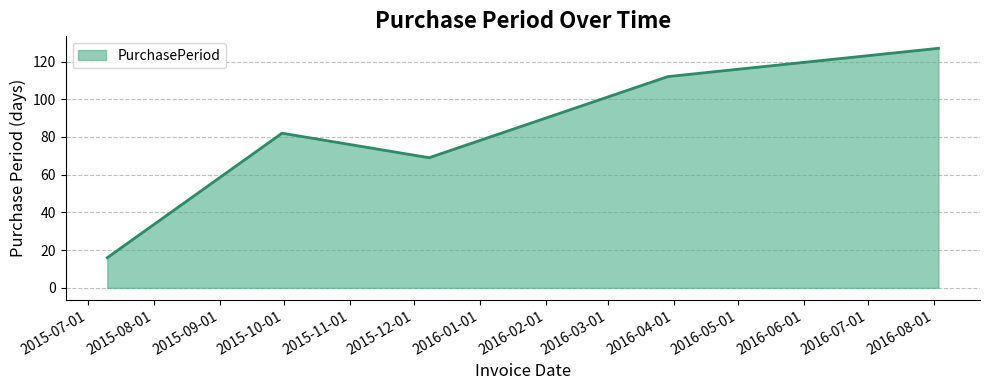

True or false: the data has more than 2 interior local peaks.

False